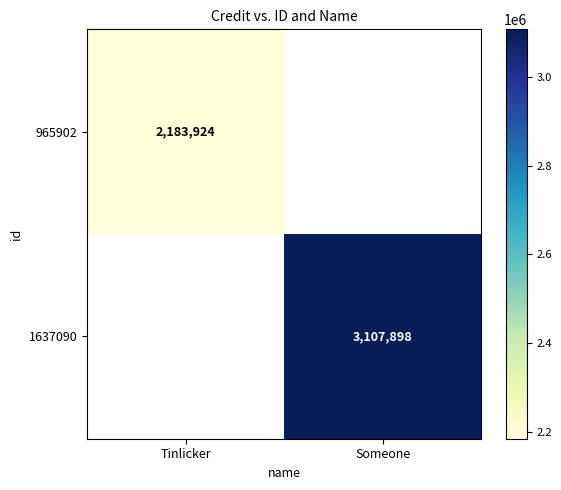

Is it true that 965902 equals 2183924 at Tinlicker?

True